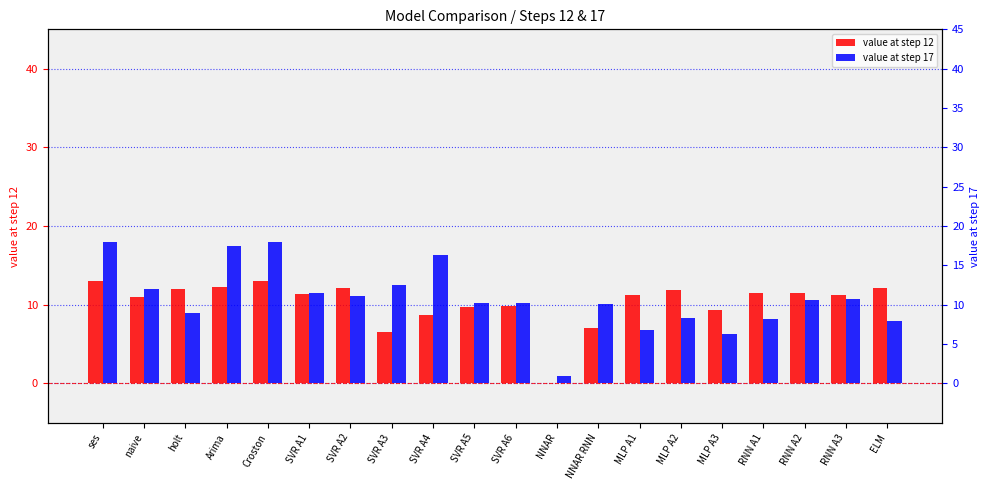

Reading left to right, what are all the values shown in this chart?

value at step 12: 13.0	11.0	12.0	12.2	13.0	11.3	12.1	6.6	8.7	9.7	9.9	0.0	7.0	11.3	11.9	9.3	11.5	11.5	11.2	12.1
value at step 17: 18.0	12.0	9.0	17.5	18.0	11.5	11.1	12.6	16.4	10.3	10.2	1.0	10.1	6.8	8.3	6.3	8.1	10.6	10.8	7.9